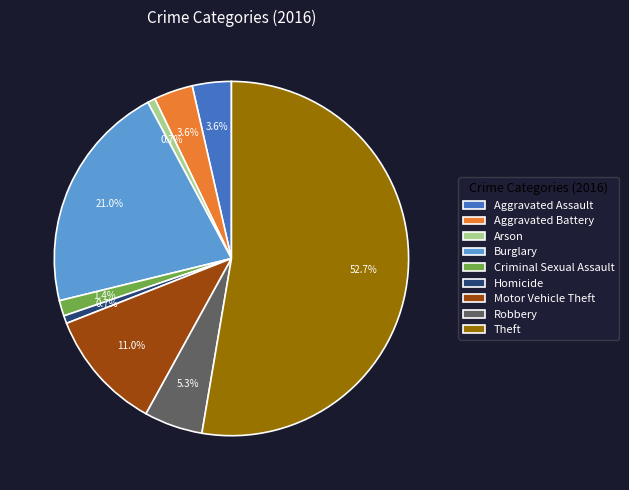

What is the ratio of the value at Theft to the value at Robbery?

9.9